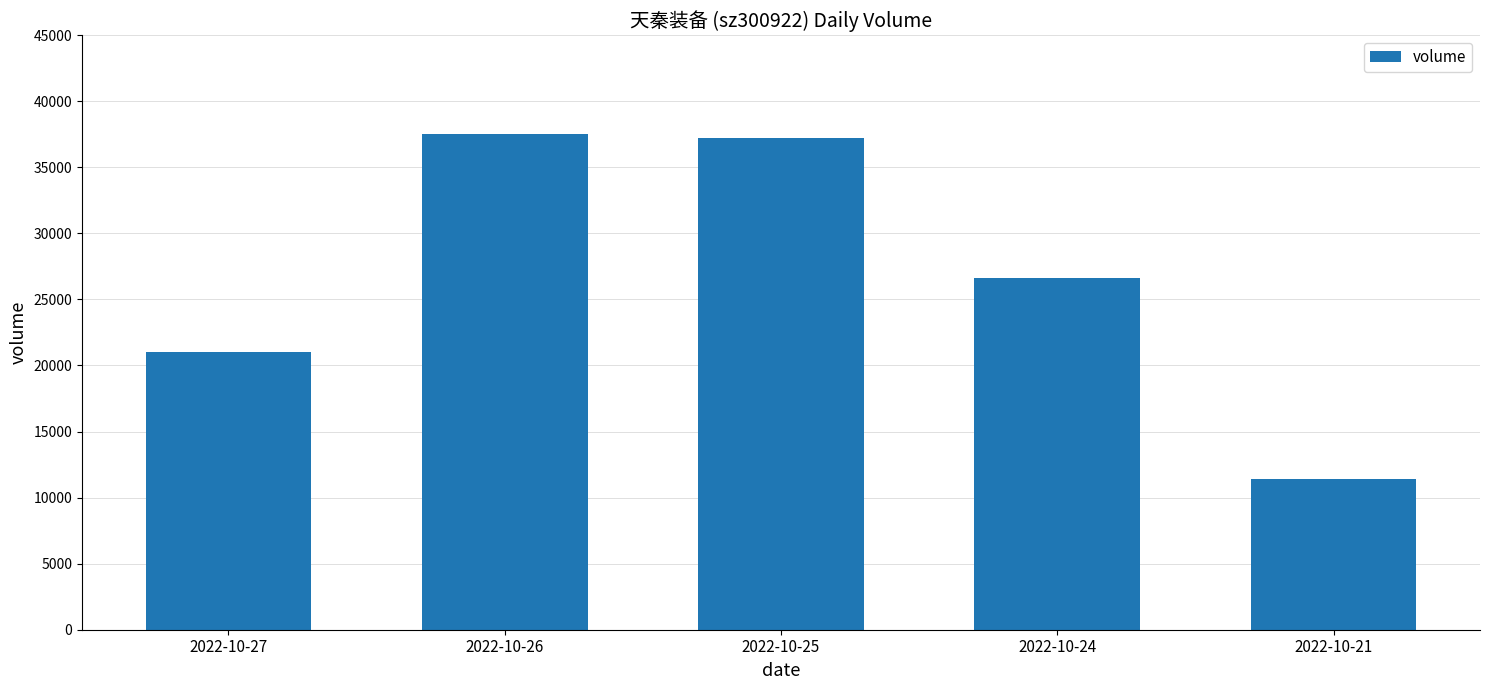

What is the value of the 2nd bar from the left?

37550